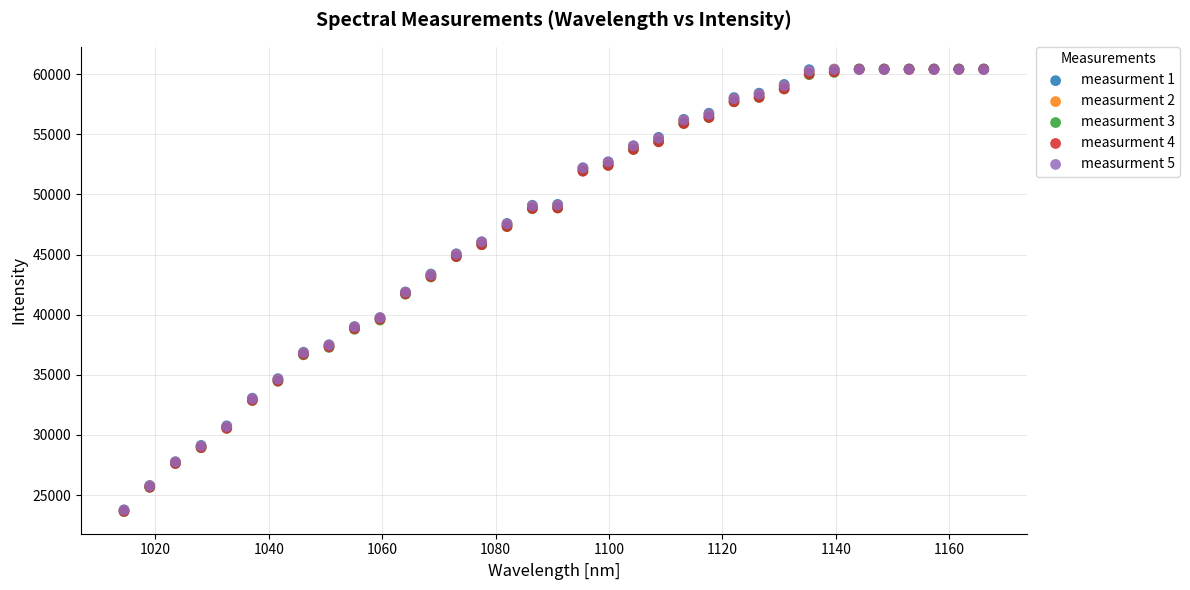

What are all the series names shown in the legend?

measurment 1, measurment 2, measurment 3, measurment 4, measurment 5